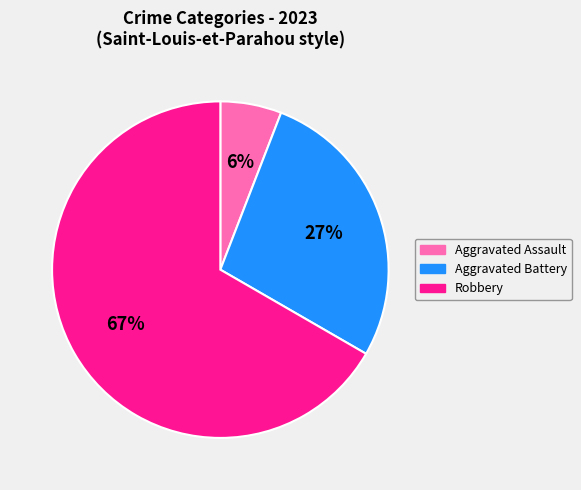

How many segments does this pie chart have?

3